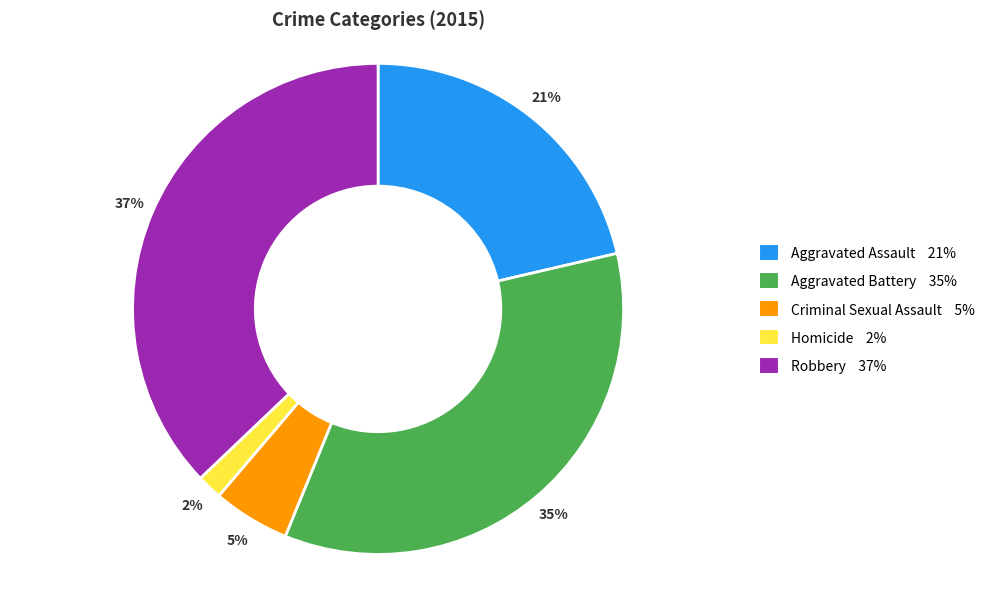

Which has a higher value, Robbery or Homicide?

Robbery